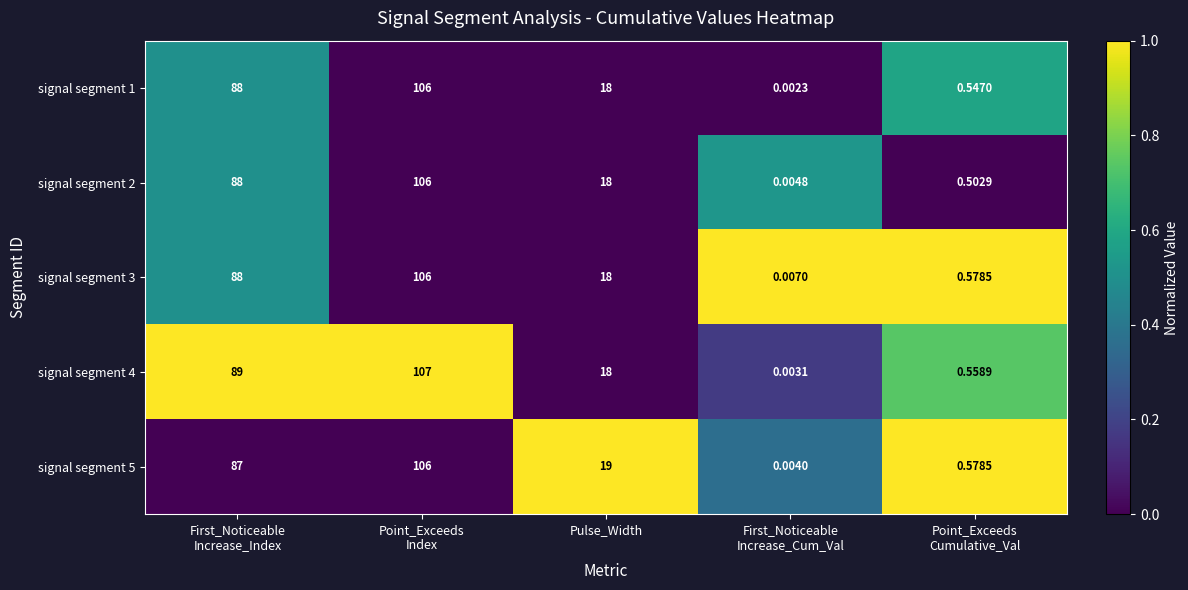

How many data points does each series have?

5